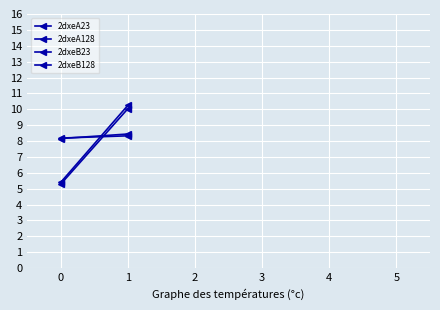

List the labels in order of 2dxeB128 value, largest first.

1, 0